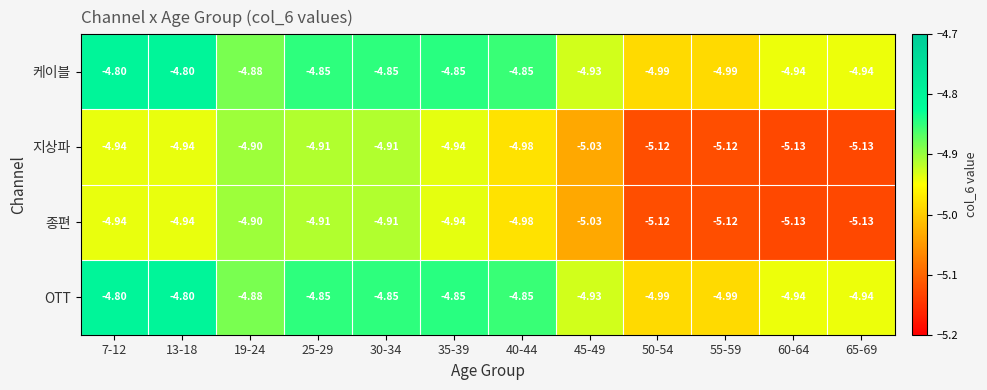

What is the maximum value shown in the chart?

-4.8